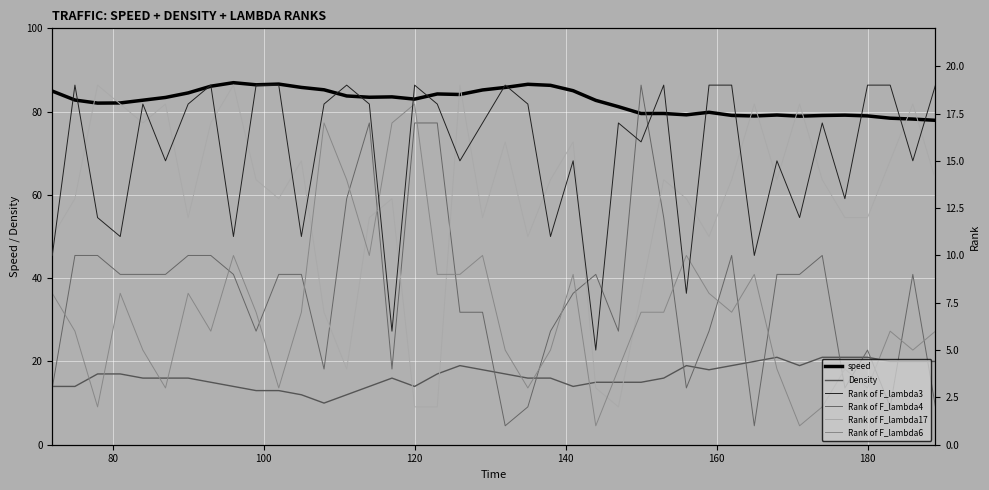

True or false: speed and Rank of F_lambda4 cross at least once.

False